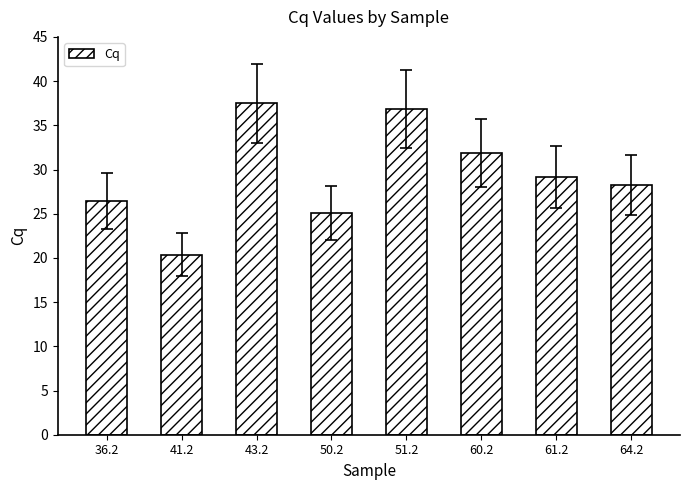

What is the smallest value displayed?

20.4